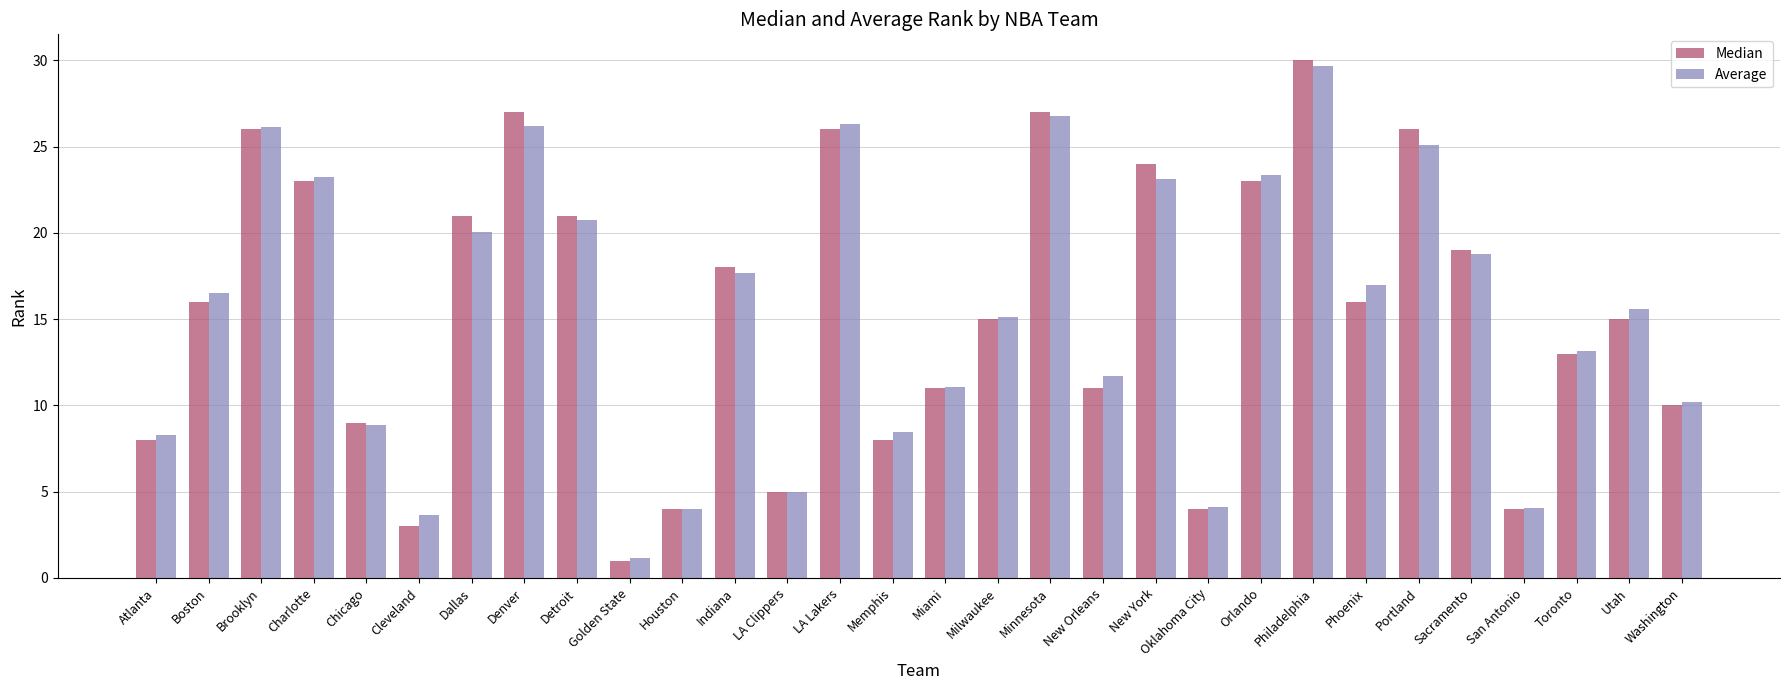

What is the difference between the highest and lowest values at Charlotte?

0.2